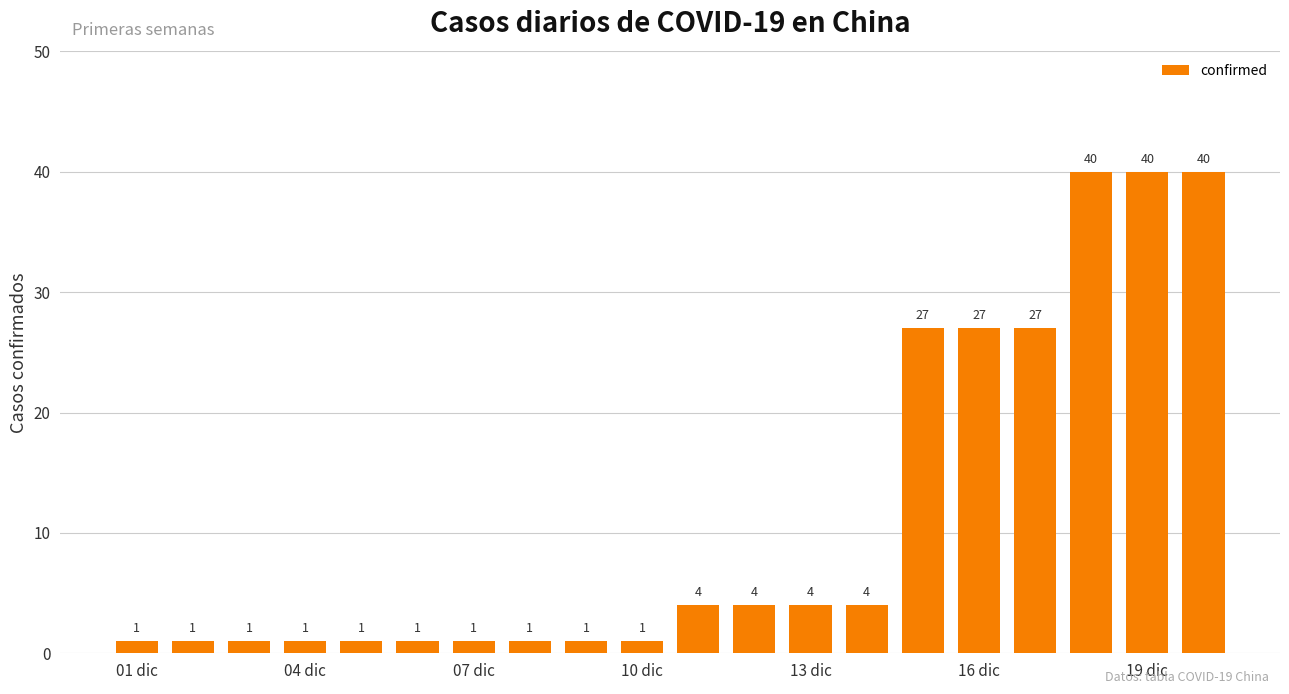

What is the value of the 13th bar from the left?

4